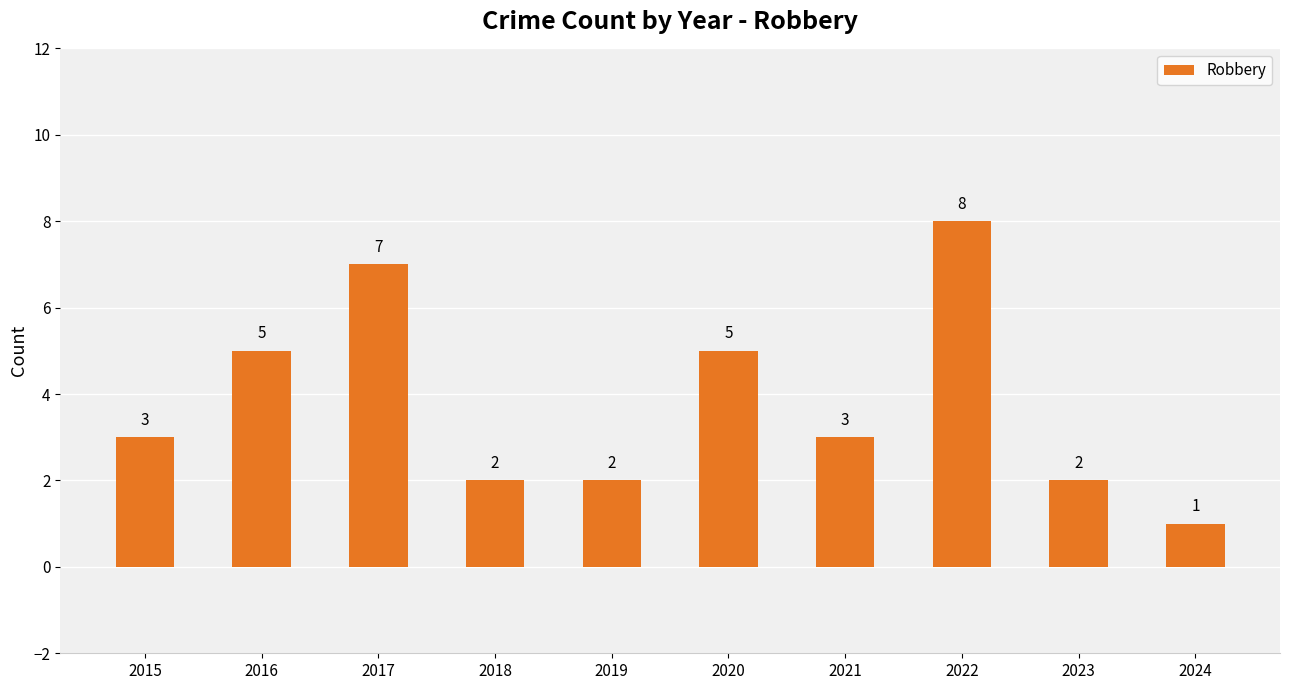

How many values are between 2 and 5?

7